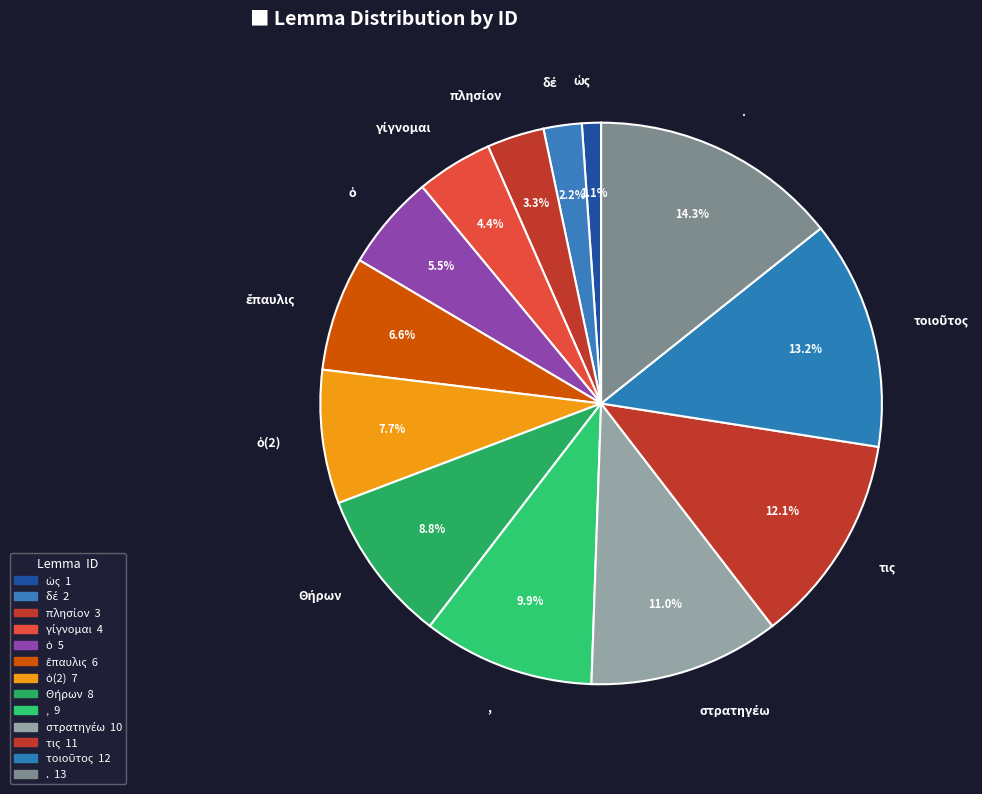

What is the largest slice in the pie chart?

.